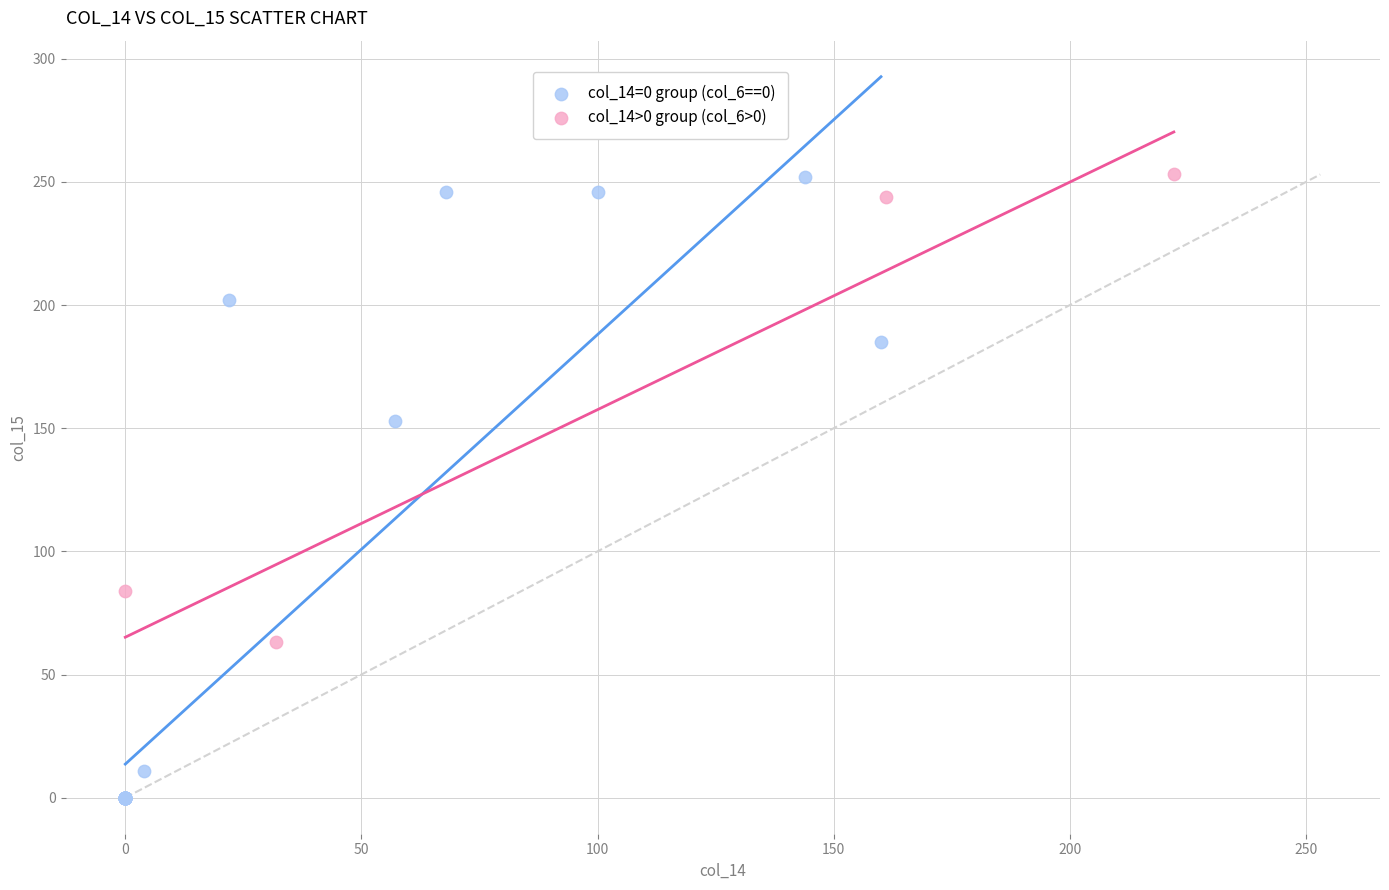

Which series has the widest spread of Y values?

col_14=0 group (col_6==0)